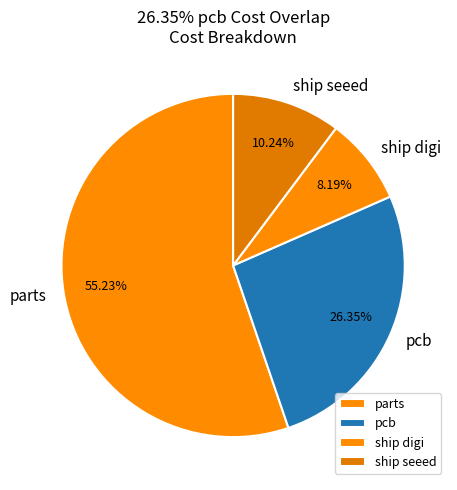

The ship seeed slice represents 24% of the pie. True or false?

False